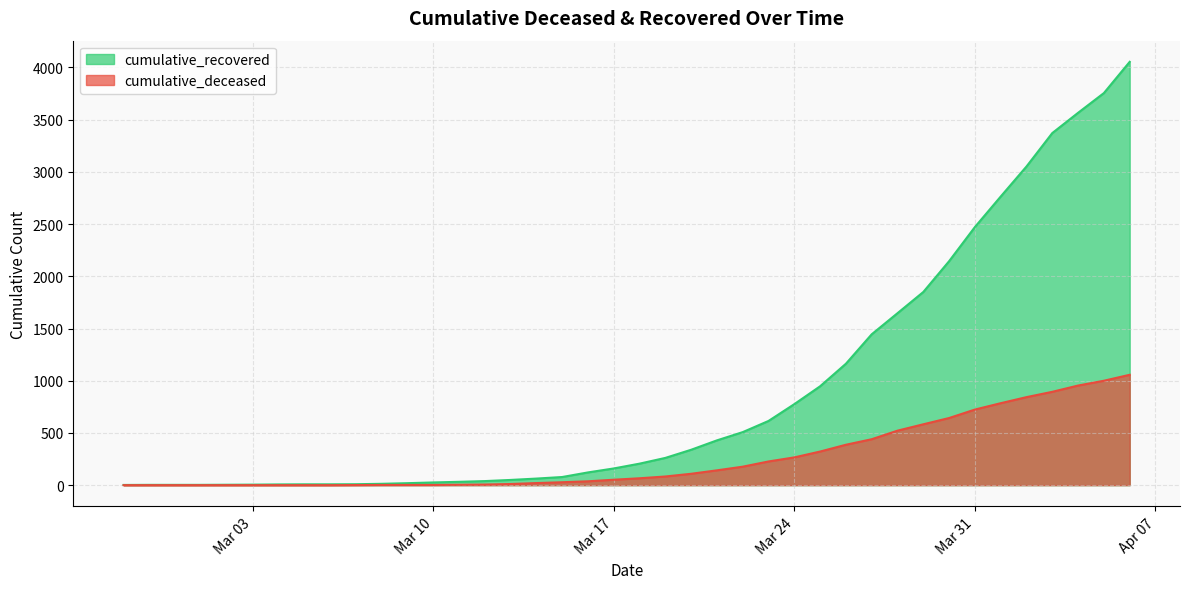

What is the difference between the highest and lowest values at 2020-03-22?

331